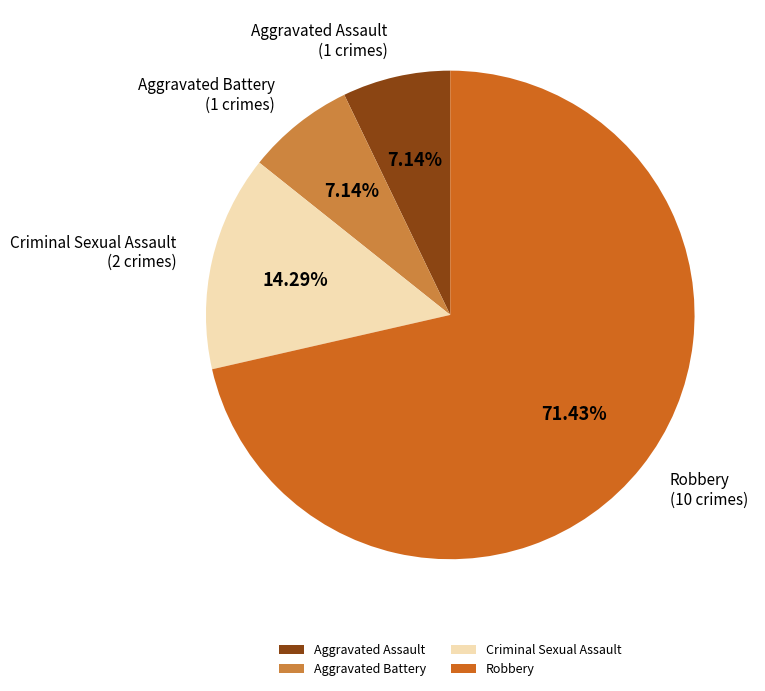

To the nearest percent, what is the average slice percentage?

25%